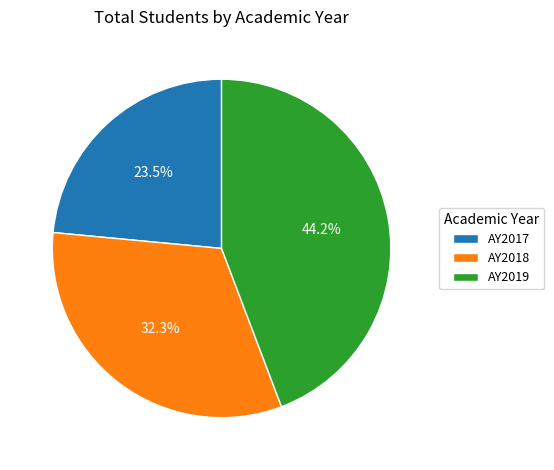

Which category has the biggest portion of the pie?

AY2019